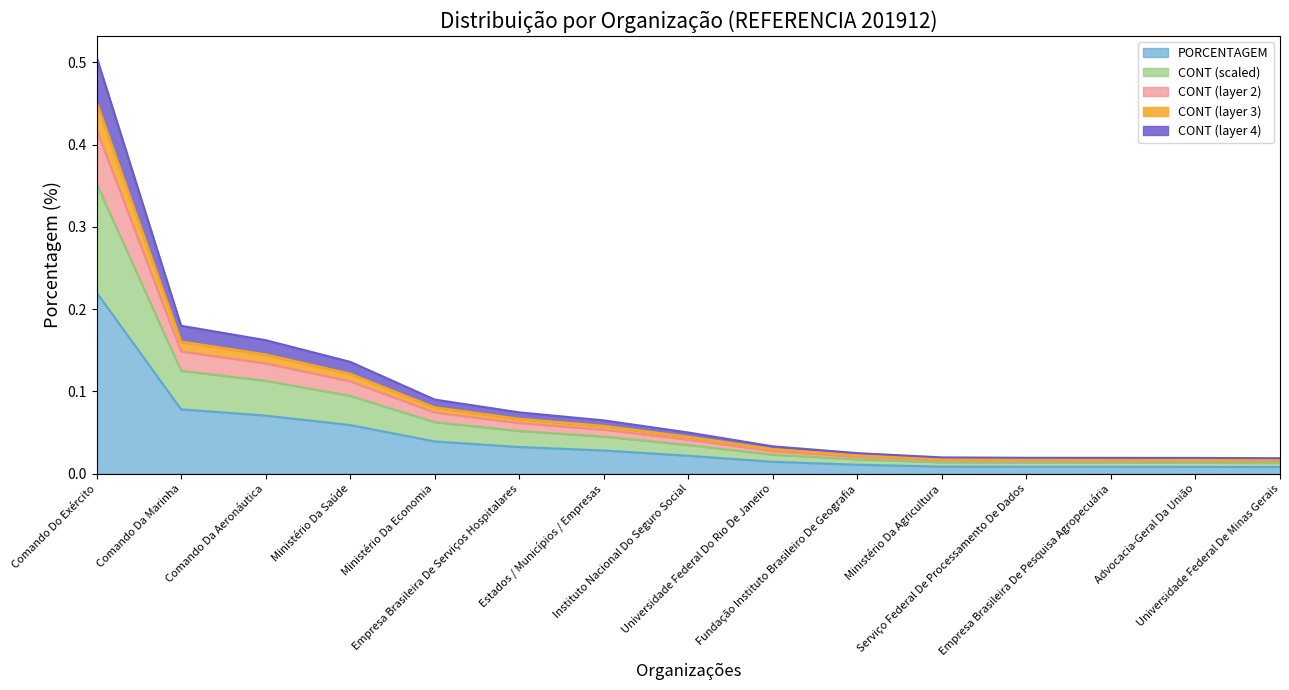

True or false: CONT_normalized and PORCENTAGEM intersect in this chart.

False